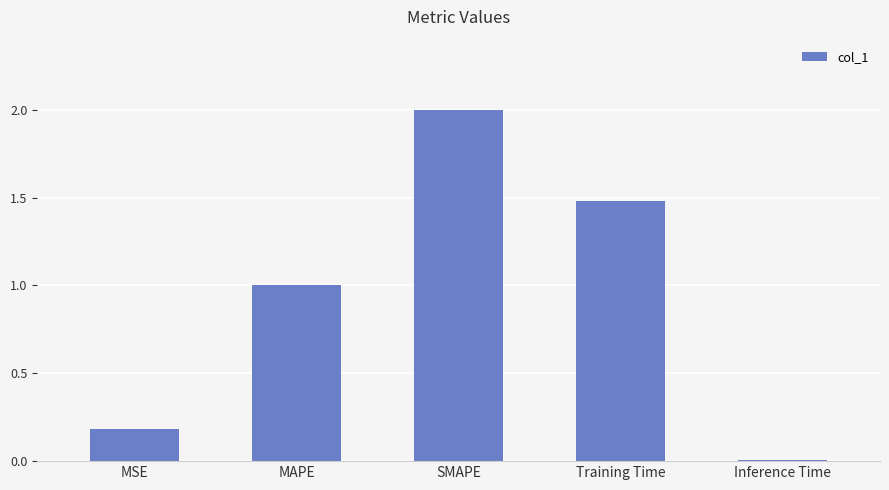

How many bars are there in total?

5